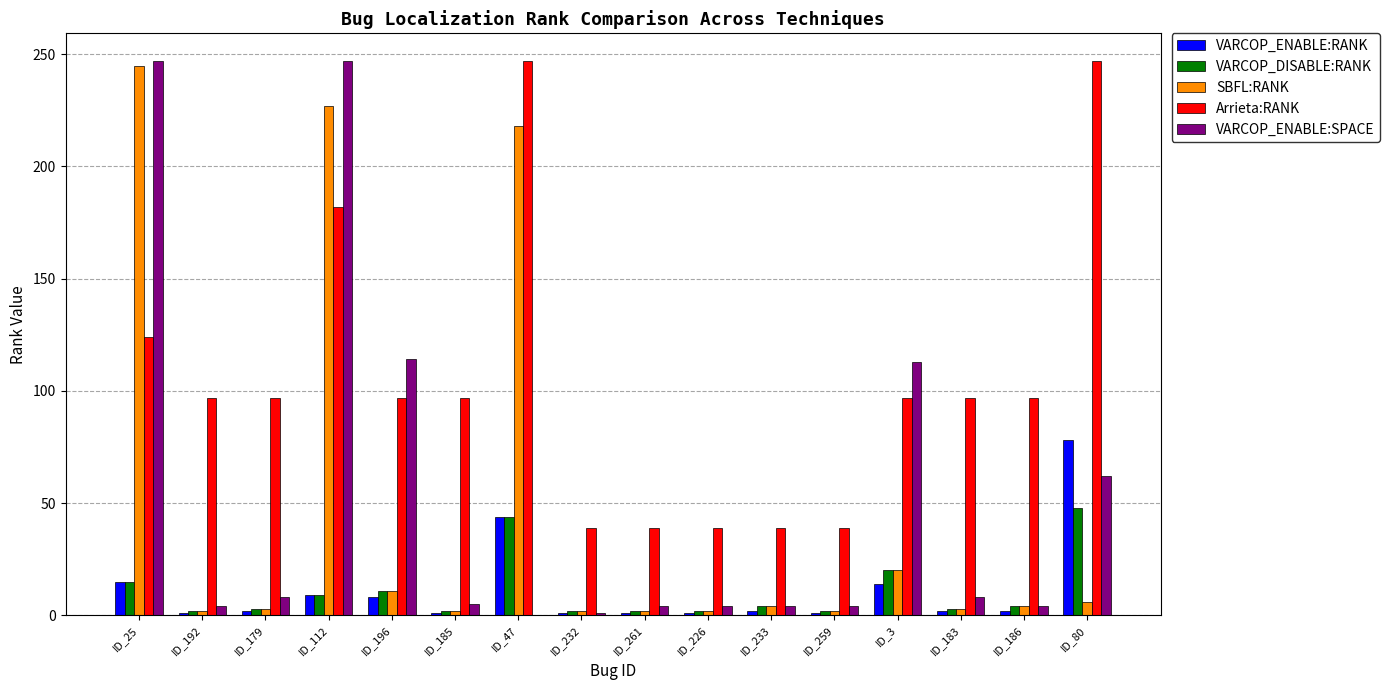

The value of VARCOP_ENABLE:RANK at ID_80 is 78. True or false?

True